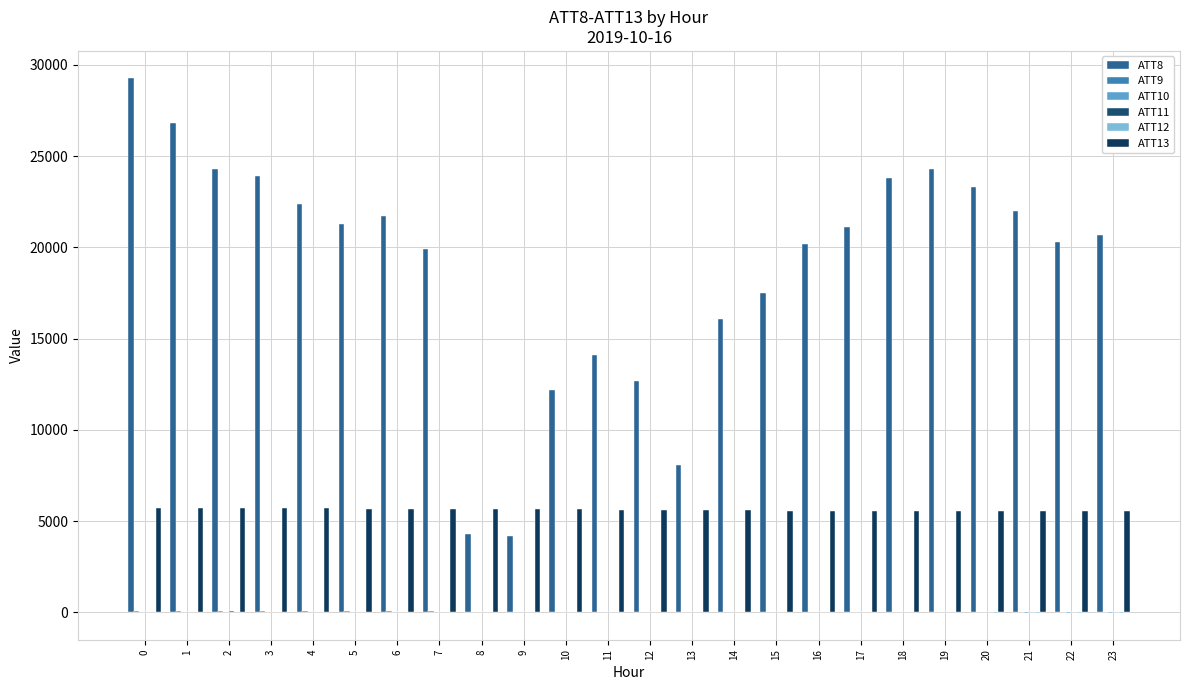

At which label does ATT9 reach its minimum?

18